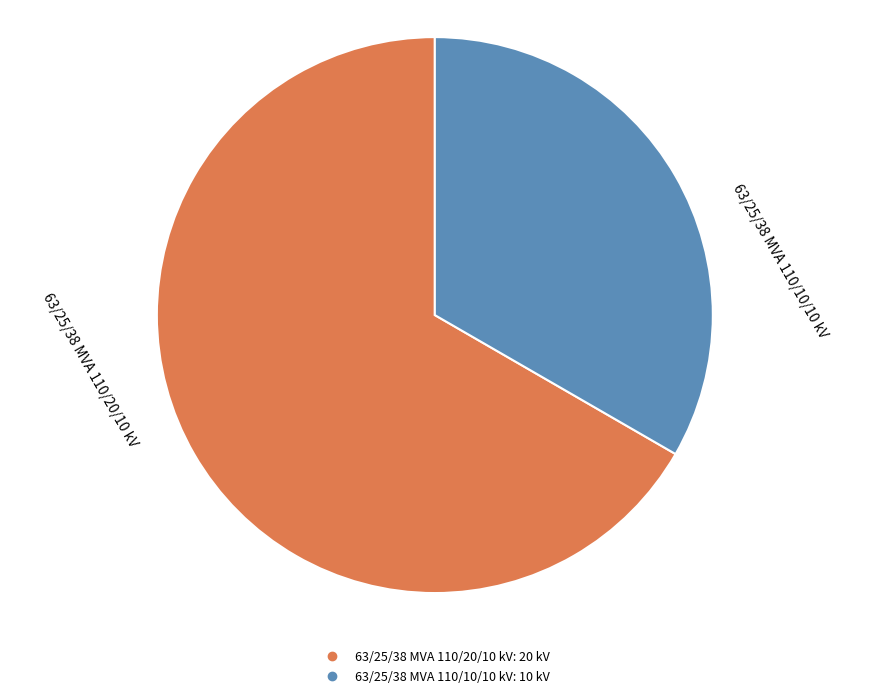

Rank the categories by value from highest to lowest.

63/25/38 MVA 110/20/10 kV, 63/25/38 MVA 110/10/10 kV